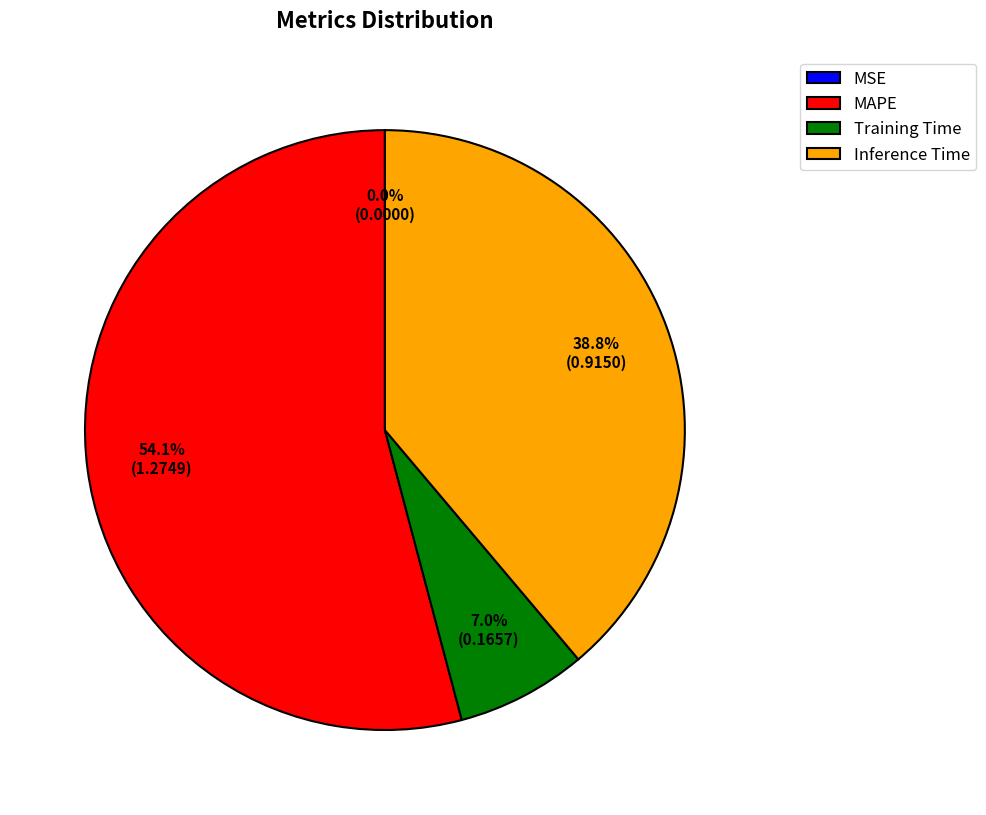

What is the largest slice in the pie chart?

MAPE